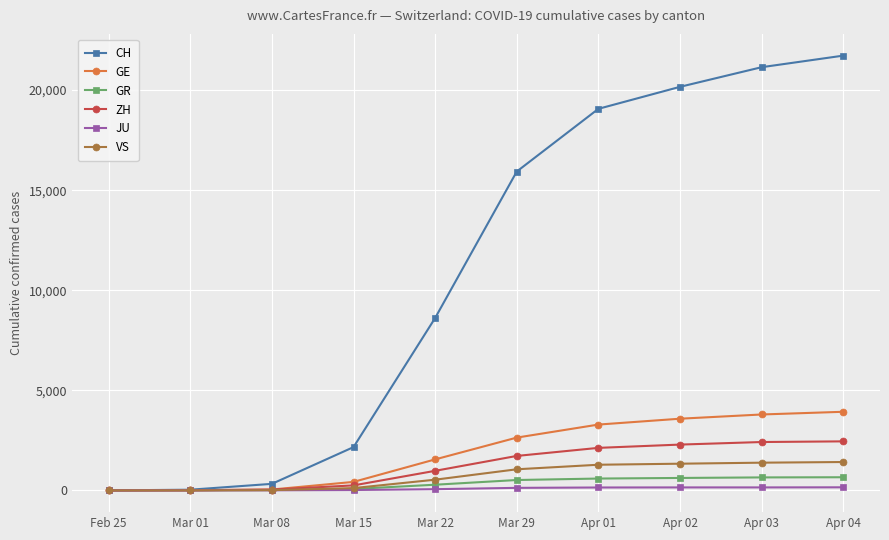

Is the value of GR at Apr 02 greater than the value of JU at Mar 15?

Yes